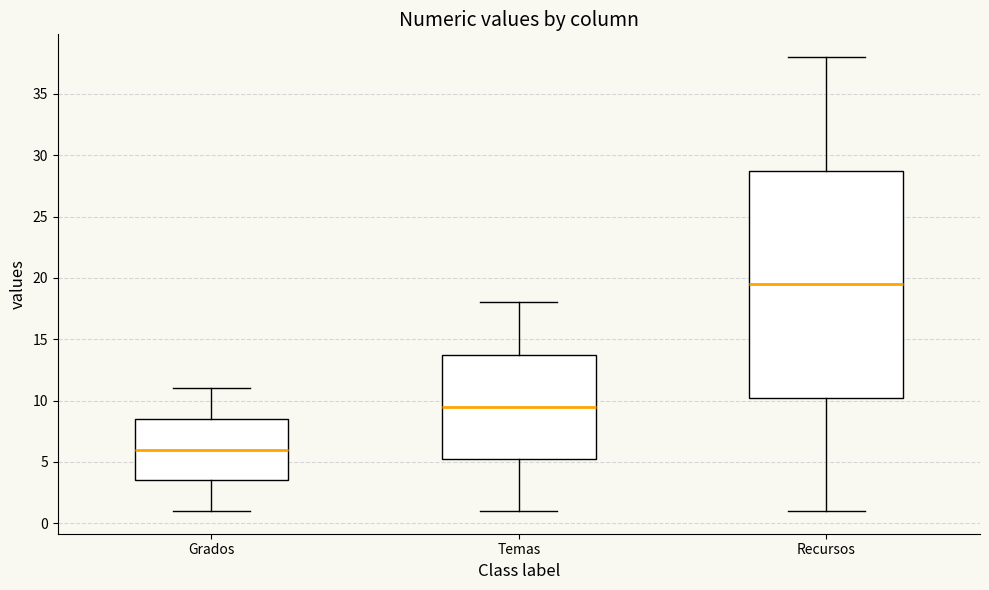

Reading left to right, read every box against the y-axis: the position of its median line, the range the box covers, and the ends of its whiskers. The values are not printed on the chart, so give them approximately, as read against the axis.

Grados: median 6.0, box 3.5 to 8.5, whiskers 1.0 to 11.0
Temas: median 9.5, box 5.5 to 14.0, whiskers 1.0 to 18.0
Recursos: median 19.5, box 10.5 to 29.0, whiskers 1.0 to 38.0